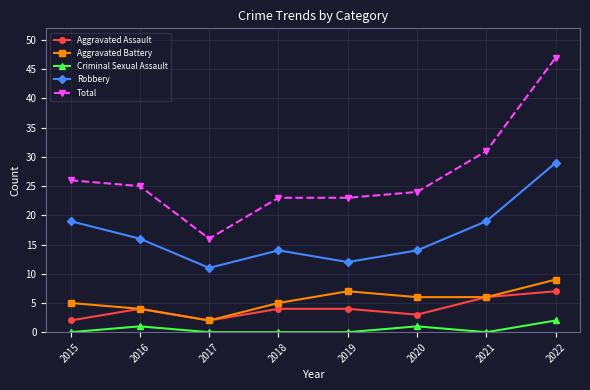

In Robbery, how many points are lower than both neighbors (excluding endpoints)?

2